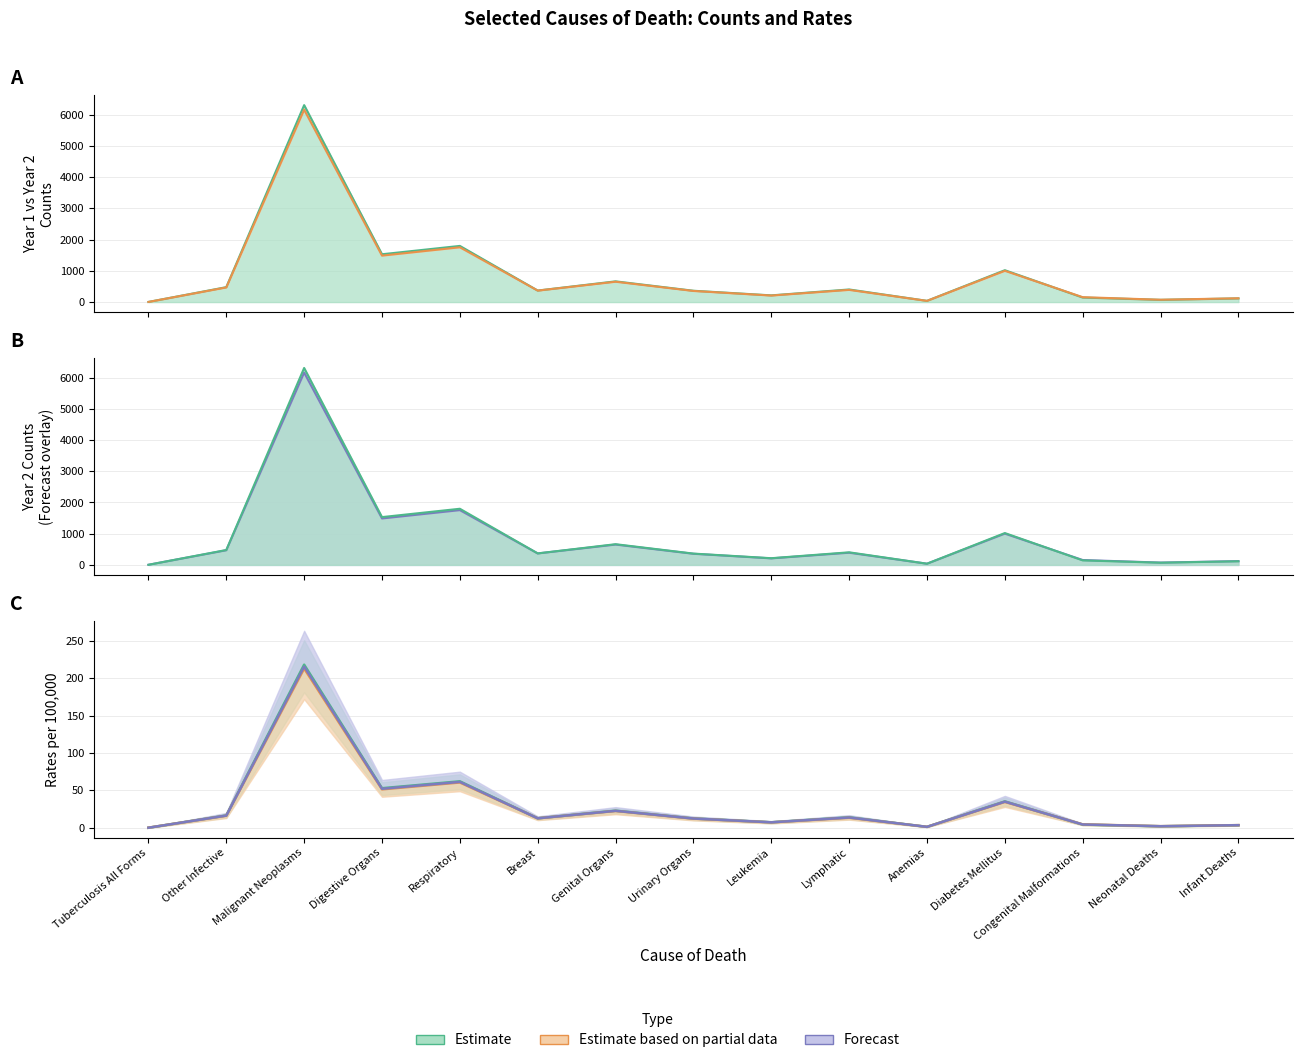

Rank the series at Infant Deaths from lowest to highest value.

Year1_rate, Year2_rate, Year1_count, Year2_count